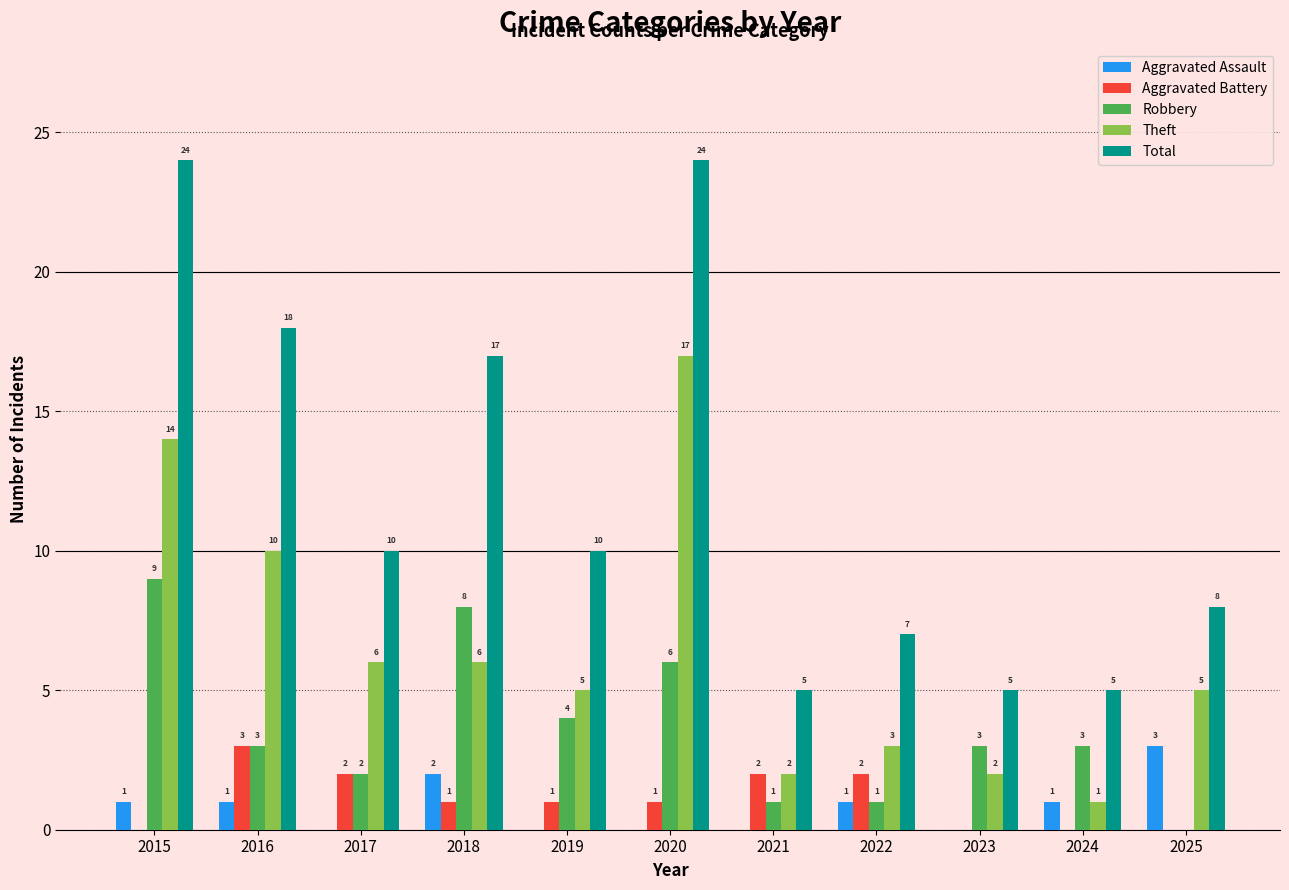

What is the sum of the Theft values at 2022 and 2019?

8